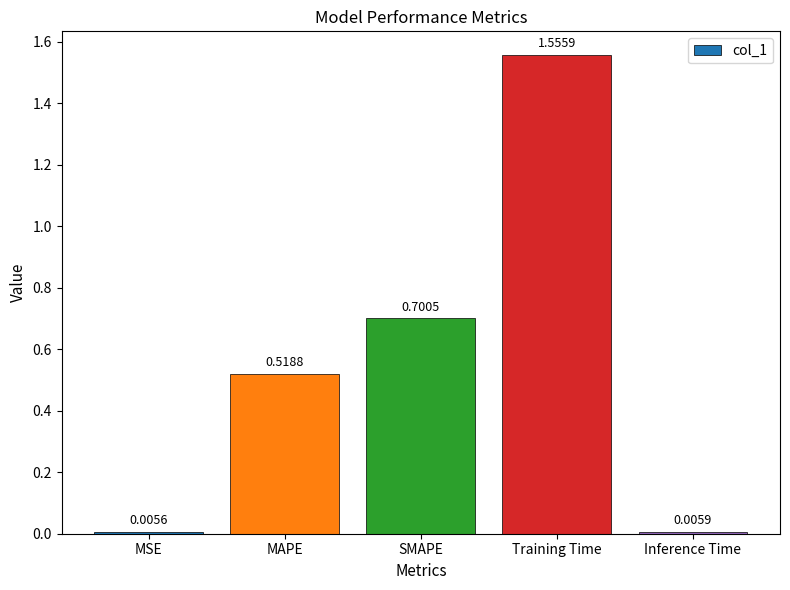

What is the label of the 1st bar from the right?

Inference Time